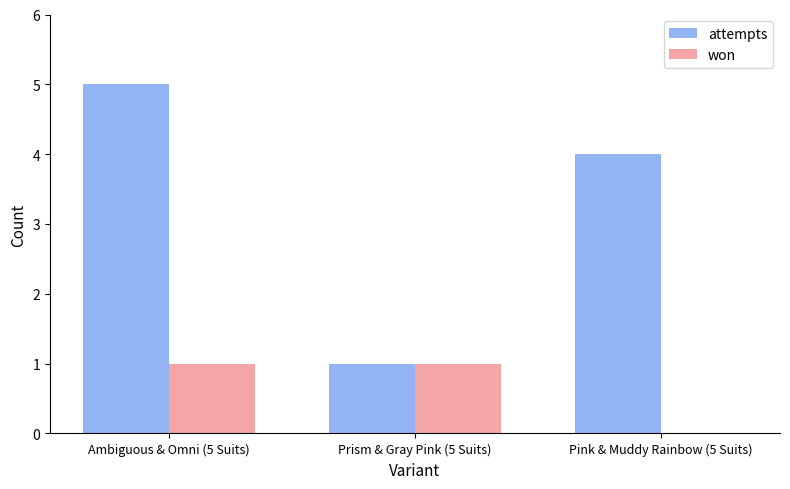

Reading left to right, transcribe all the data shown in this chart.

attempts: Ambiguous & Omni (5 Suits)=5	Prism & Gray Pink (5 Suits)=1	Pink & Muddy Rainbow (5 Suits)=4
won: Ambiguous & Omni (5 Suits)=1	Prism & Gray Pink (5 Suits)=1	Pink & Muddy Rainbow (5 Suits)=0